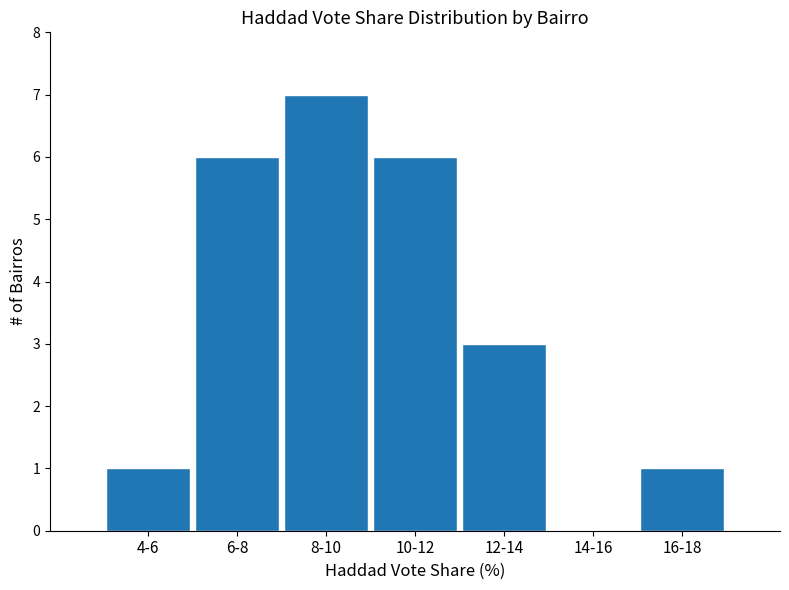

Reading left to right, extract all data points from this chart.

4-6=1	6-8=6	8-10=7	10-12=6	12-14=3	14-16=0	16-18=1